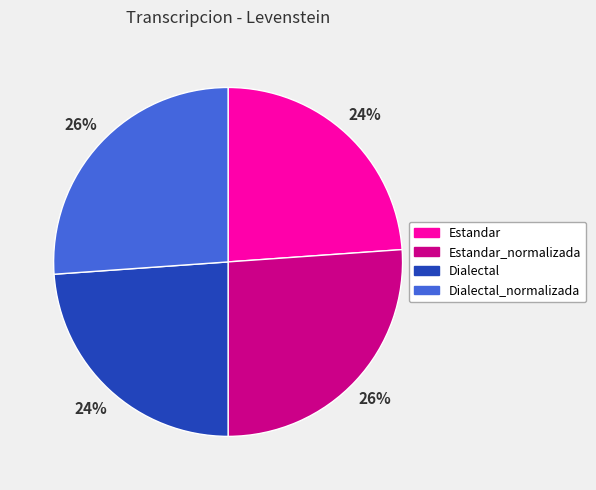

How many segments does this pie chart have?

4